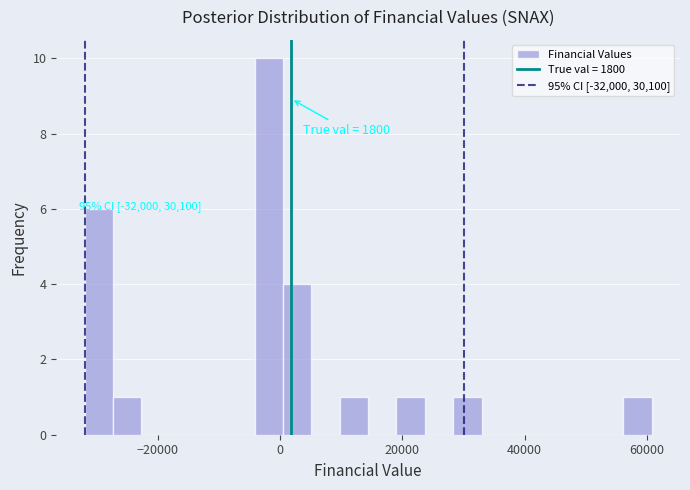

Around what value on the x-axis is the tallest bar? Give the approximate position of its centre, as read against the axis.

-2000